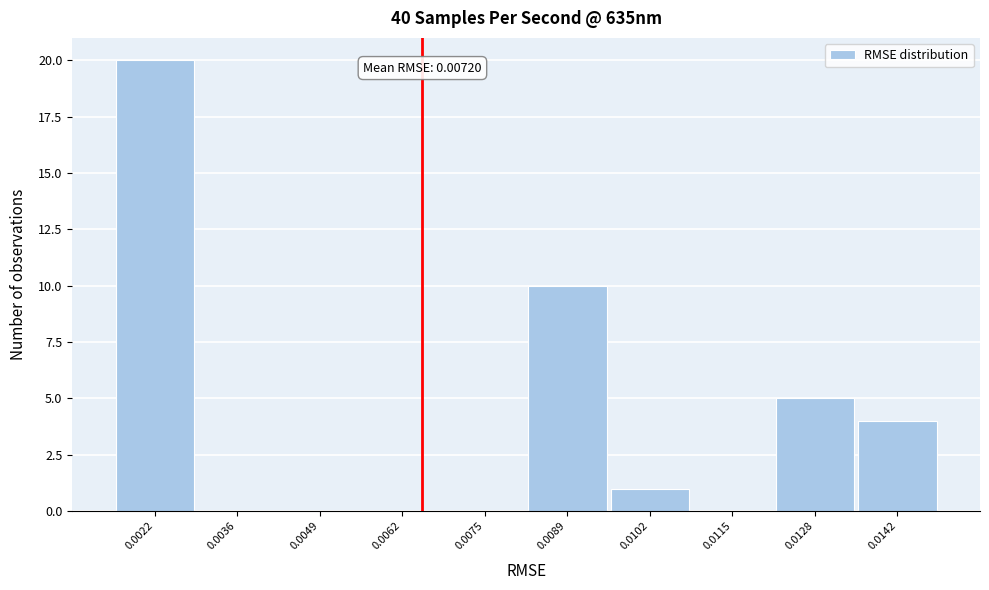

Reading left to right, transcribe all the data shown in this chart.

0.0022=20	0.0036=0	0.0049=0	0.0062=0	0.0075=0	0.0089=10	0.0102=1	0.0115=0	0.0128=5	0.0142=4